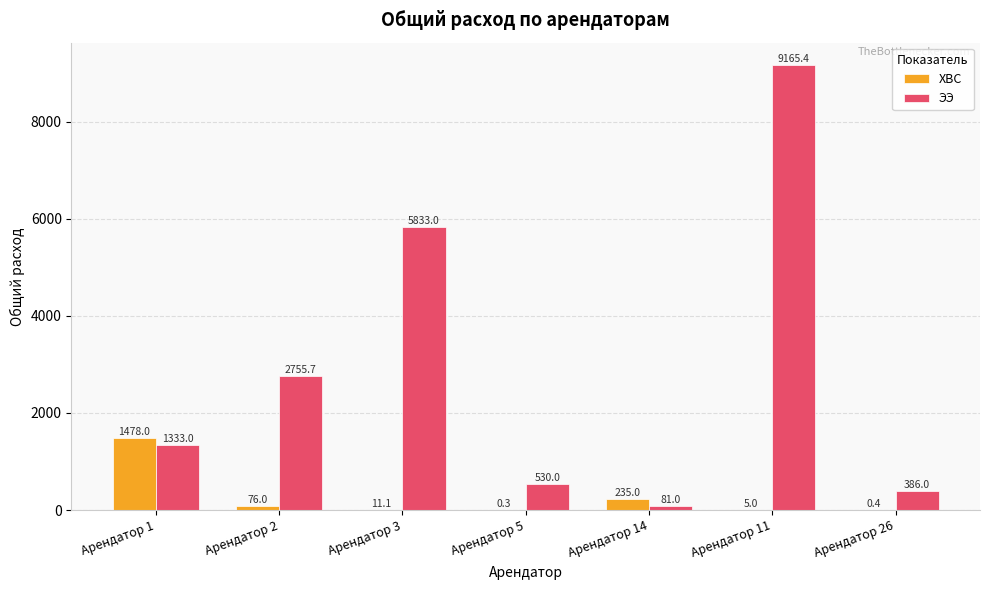

Are the bars horizontal?

No